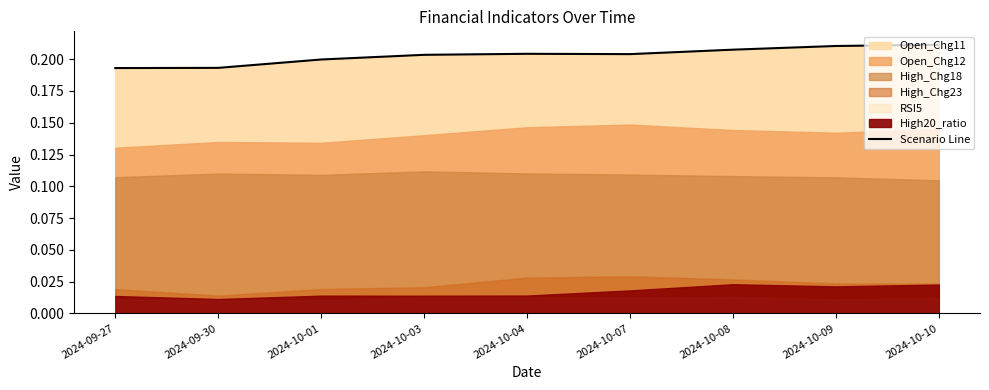

The value at 2024-10-01 is 0.2. True or false?

True